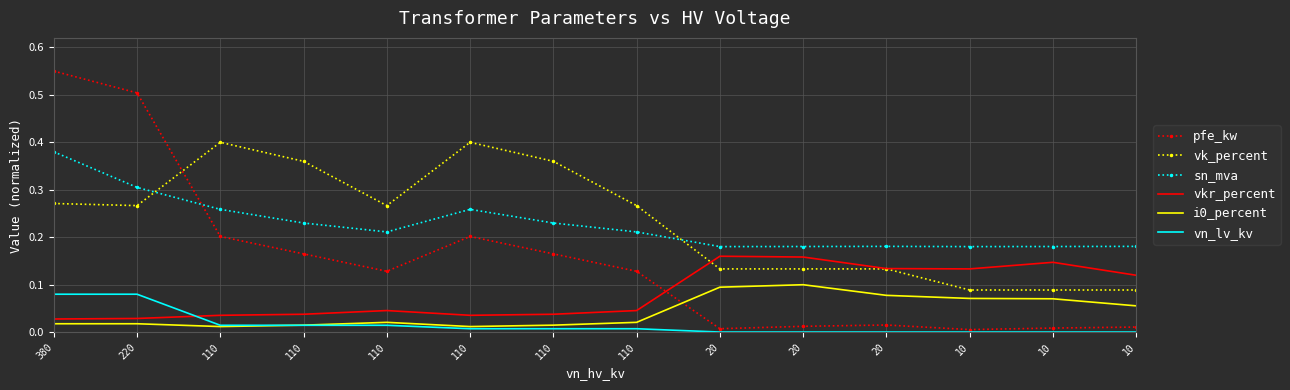

True or false: vk_percent and i0_percent cross at least once.

False